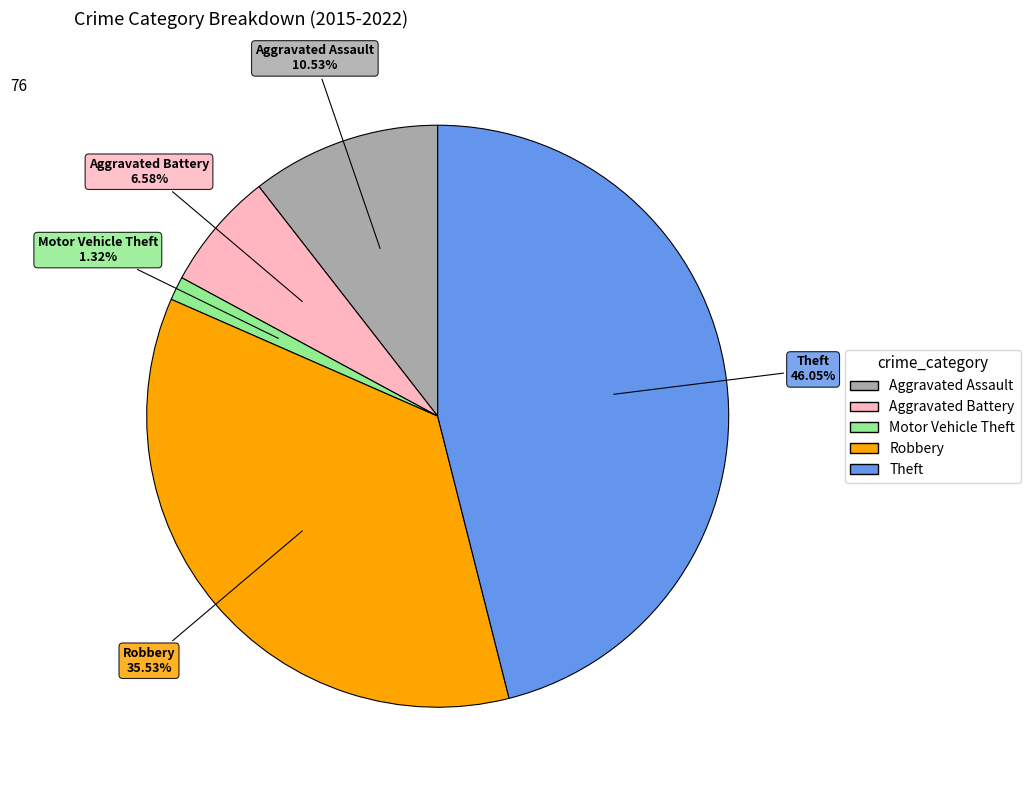

What is the smallest slice in the pie chart?

Motor Vehicle Theft